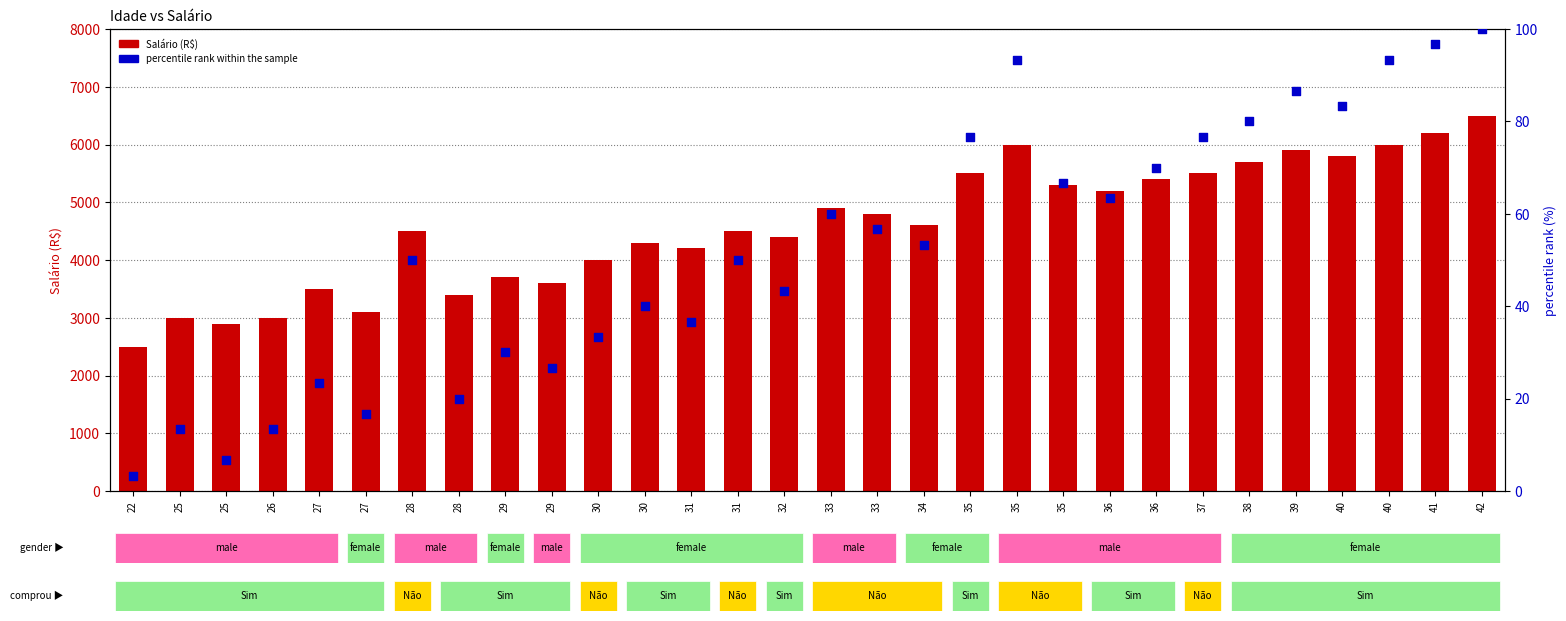

Which series reaches the maximum Y coordinate?

Salário (R$)